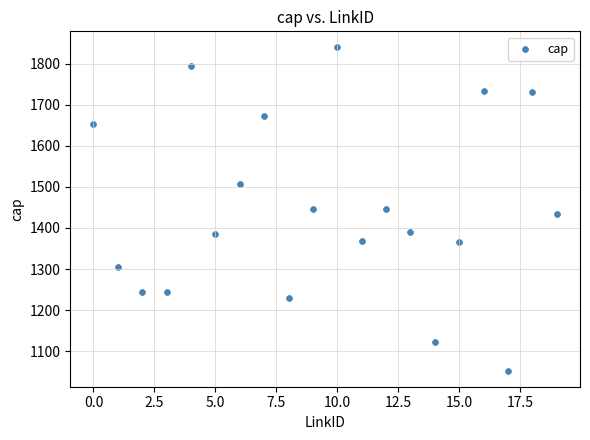

How many data points are displayed?

20